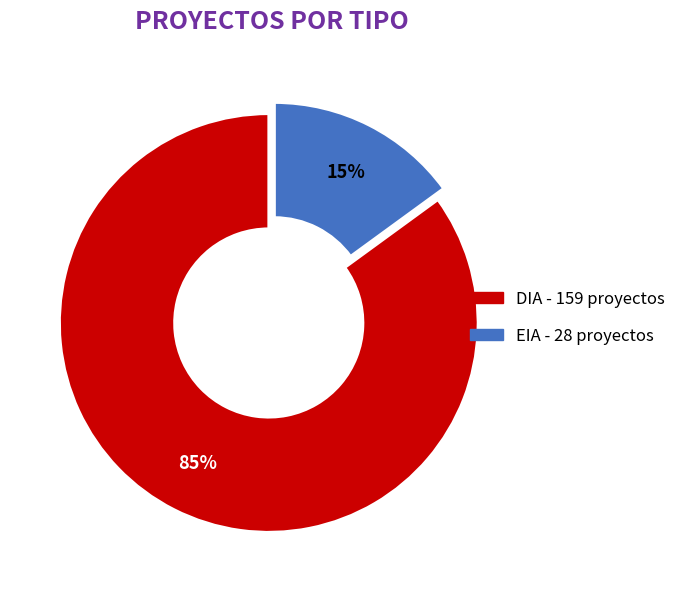

Which category has the smallest portion of the pie?

EIA